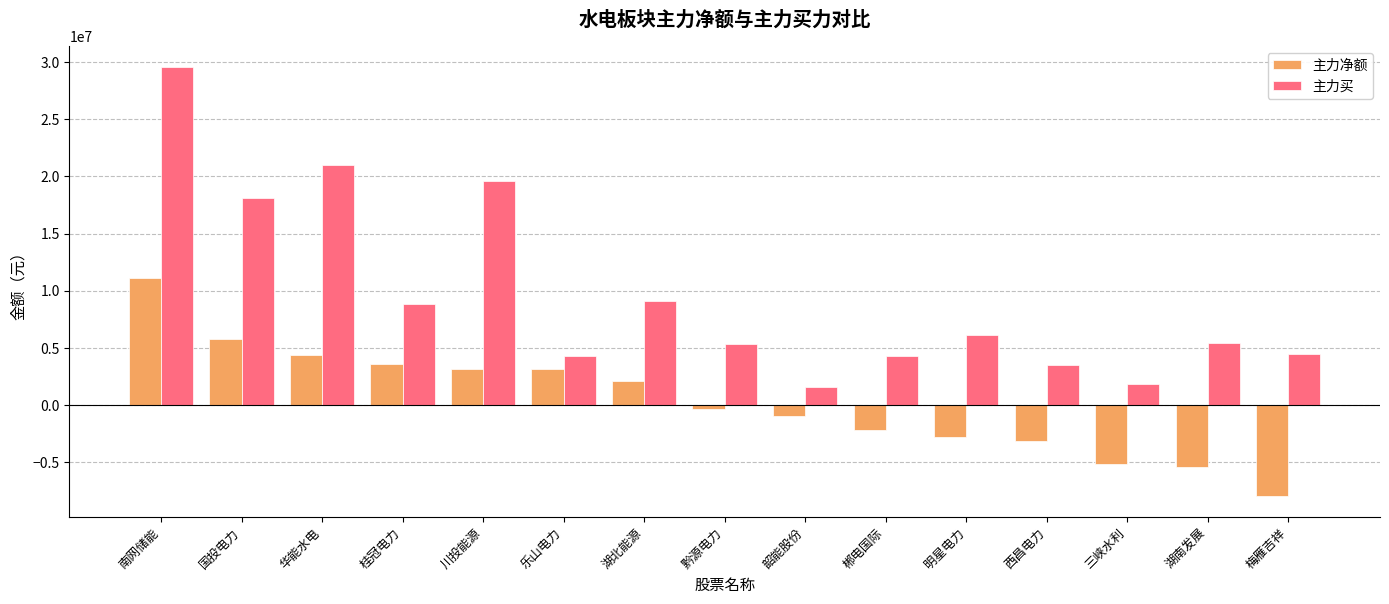

Are the bars grouped side by side (vs. stacked)?

Yes